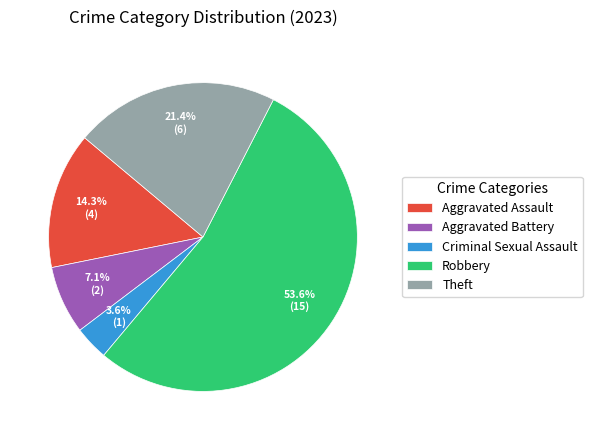

What portion of the pie excludes Robbery?

46.4%